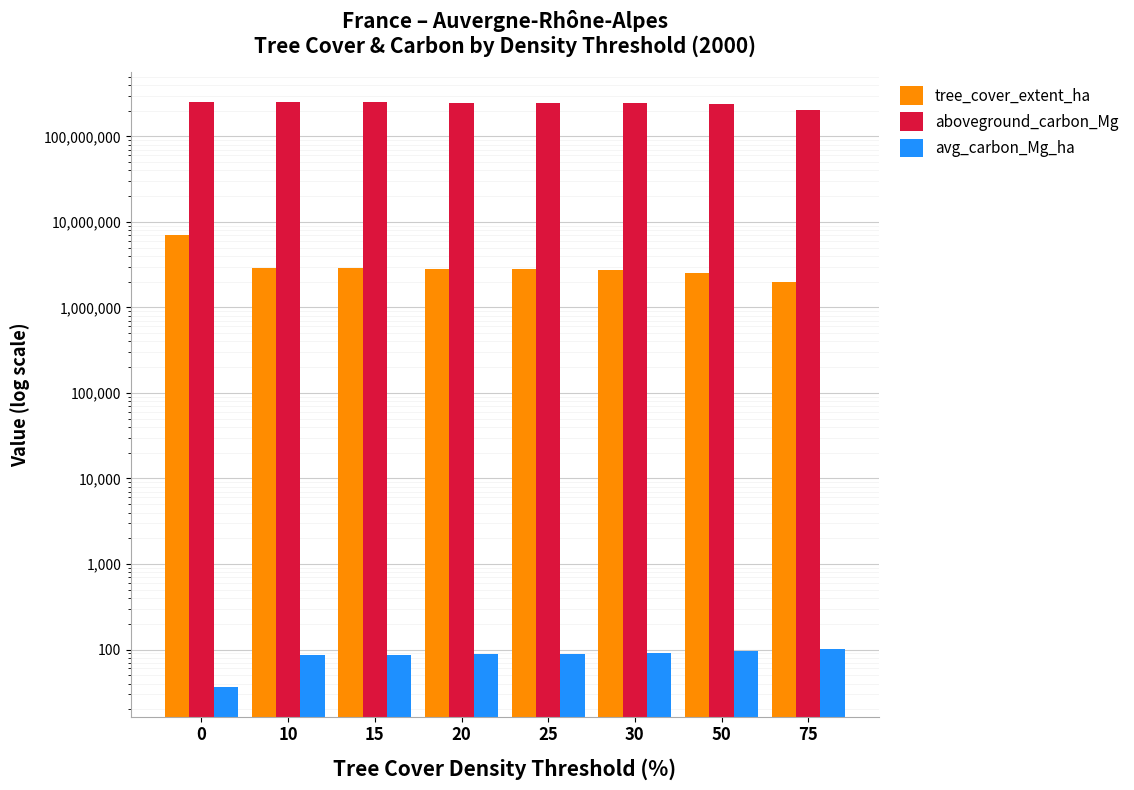

What is the value of the avg_carbon_Mg_ha bar at the 3rd from the left?

87